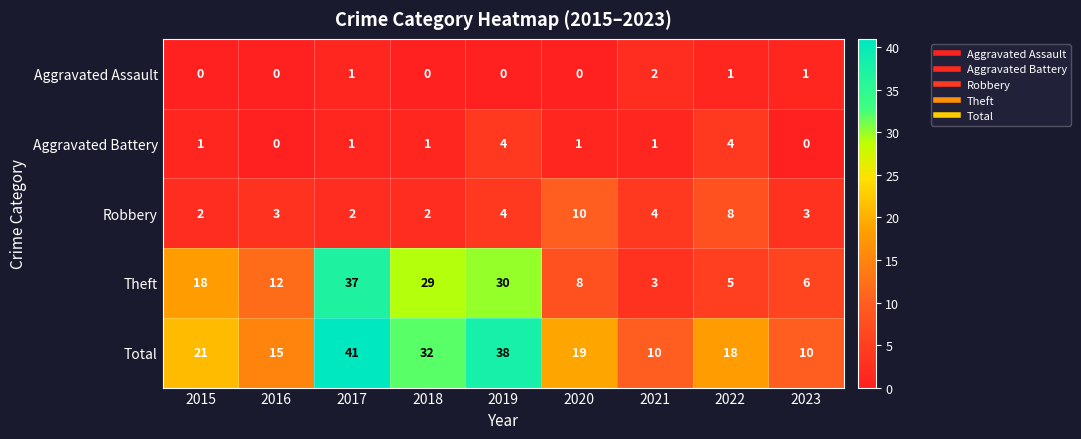

Where does the Total series first go above 19?

2015